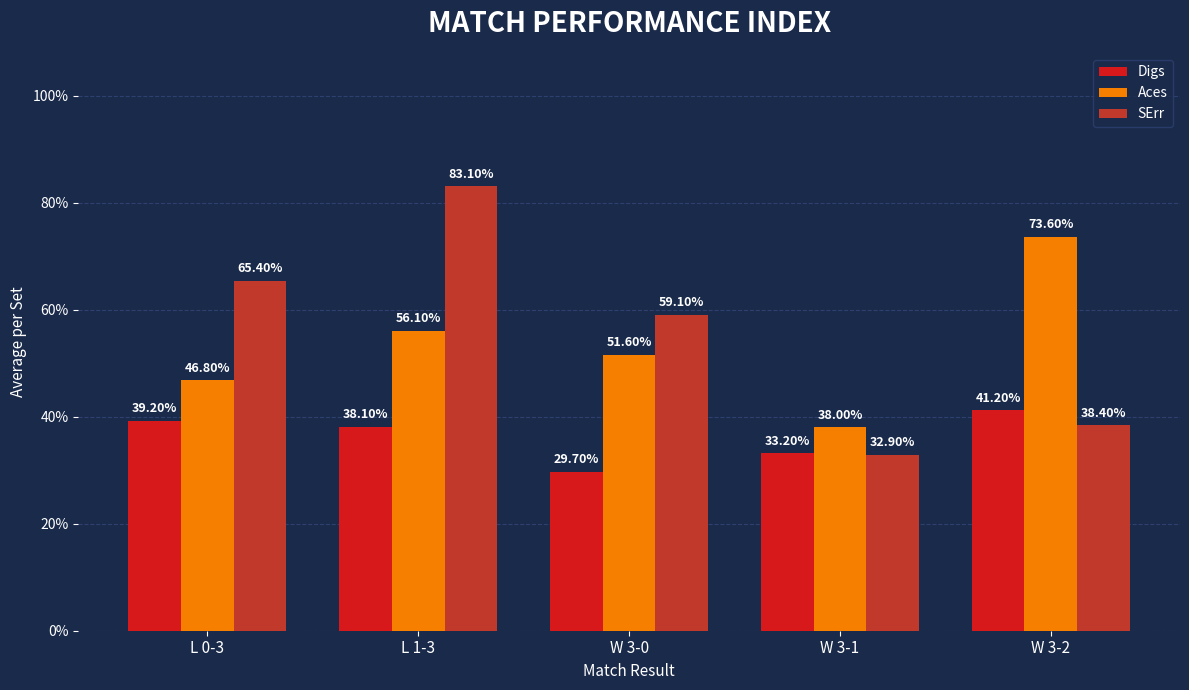

At which category is the sum across all series the highest?

L 1-3